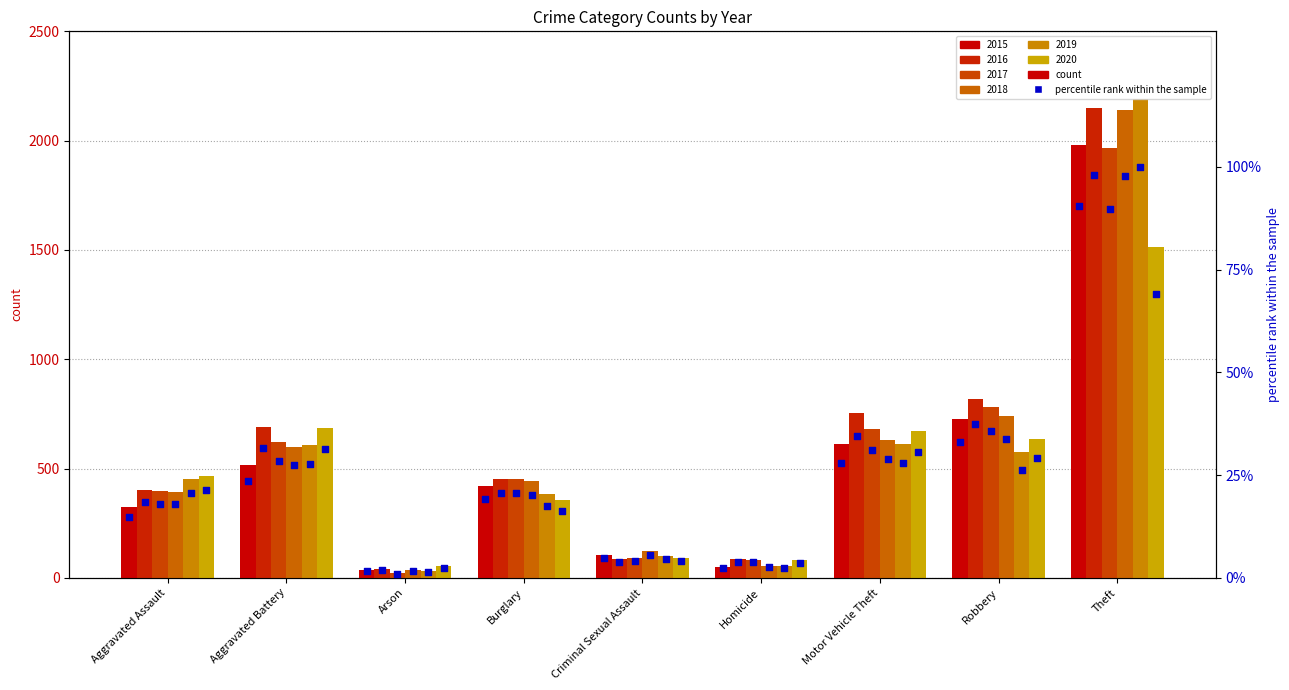

Which has a higher value, Aggravated Assault or Arson?

Aggravated Assault